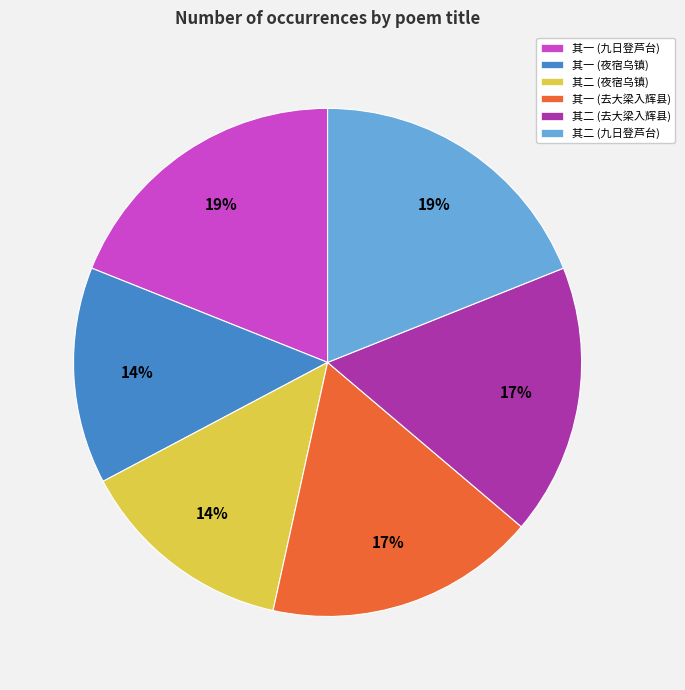

Does 其二 (夜宿乌镇) account for over 50% of the chart?

No